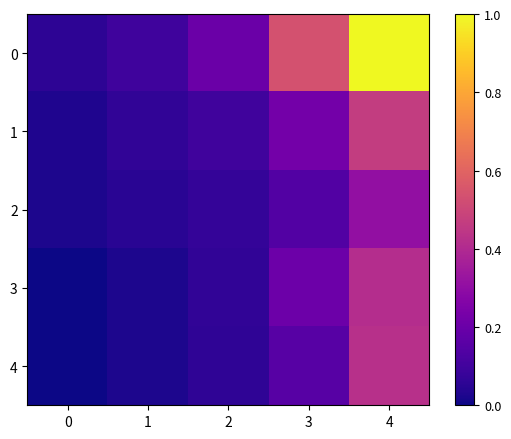

At how many categories does at least one series exceed 0?

5